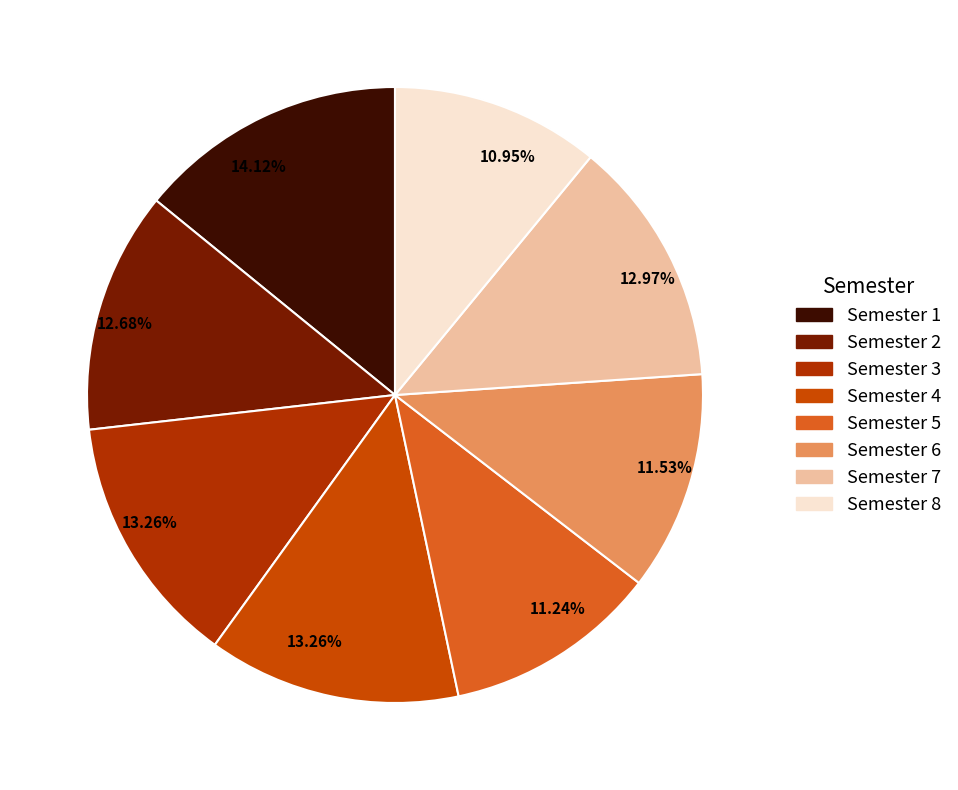

Which category has the biggest portion of the pie?

Semester 1